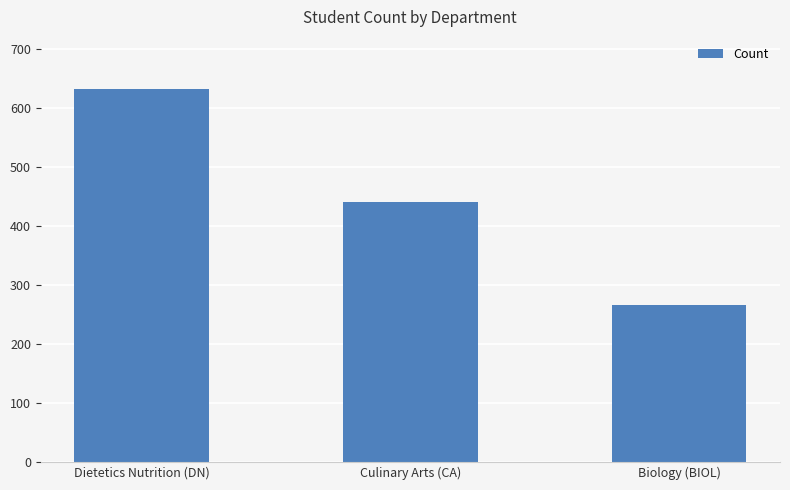

Reading right to left, transcribe all the data shown in this chart.

Biology (BIOL)=266	Culinary Arts (CA)=440	Dietetics Nutrition (DN)=632